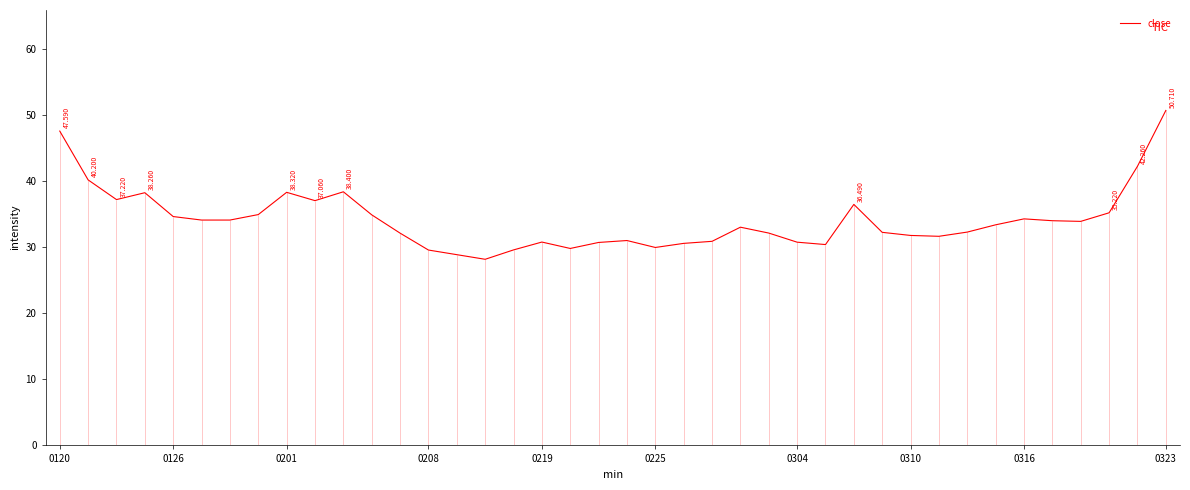

What is the greatest value displayed?

50.7